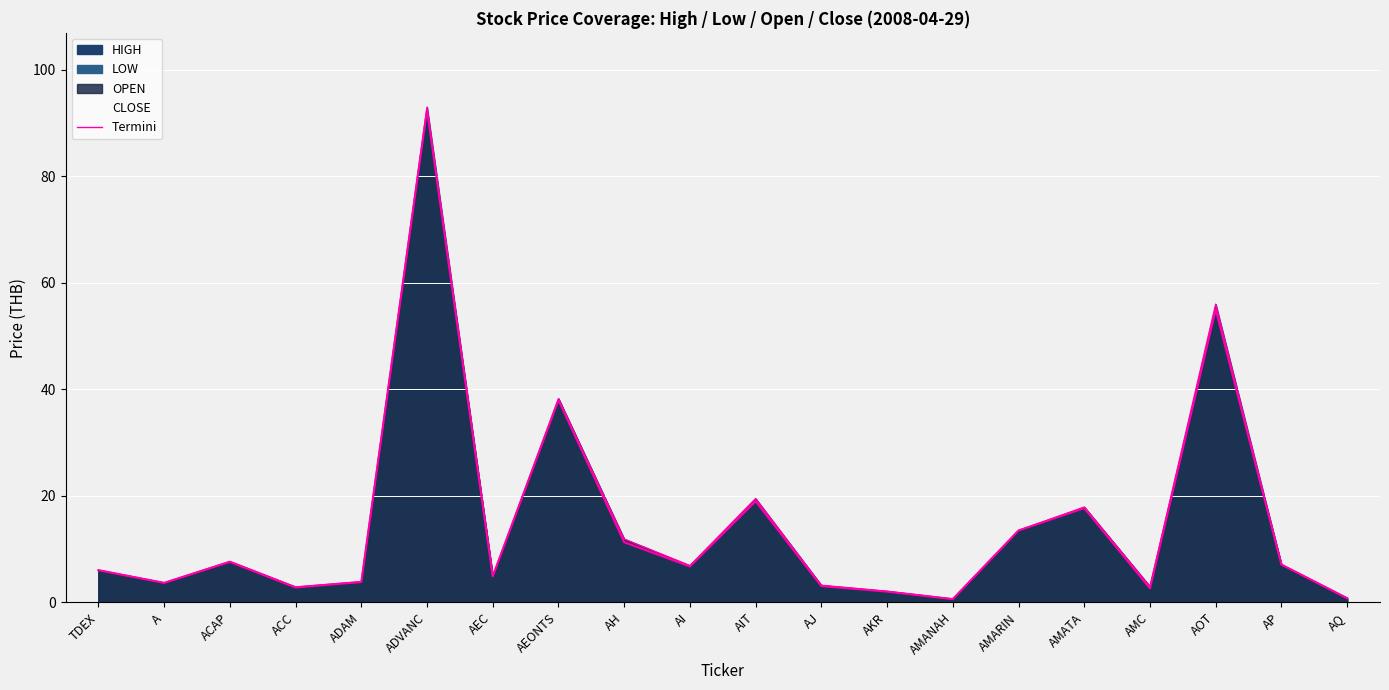

What position from the right is AMARIN?

6